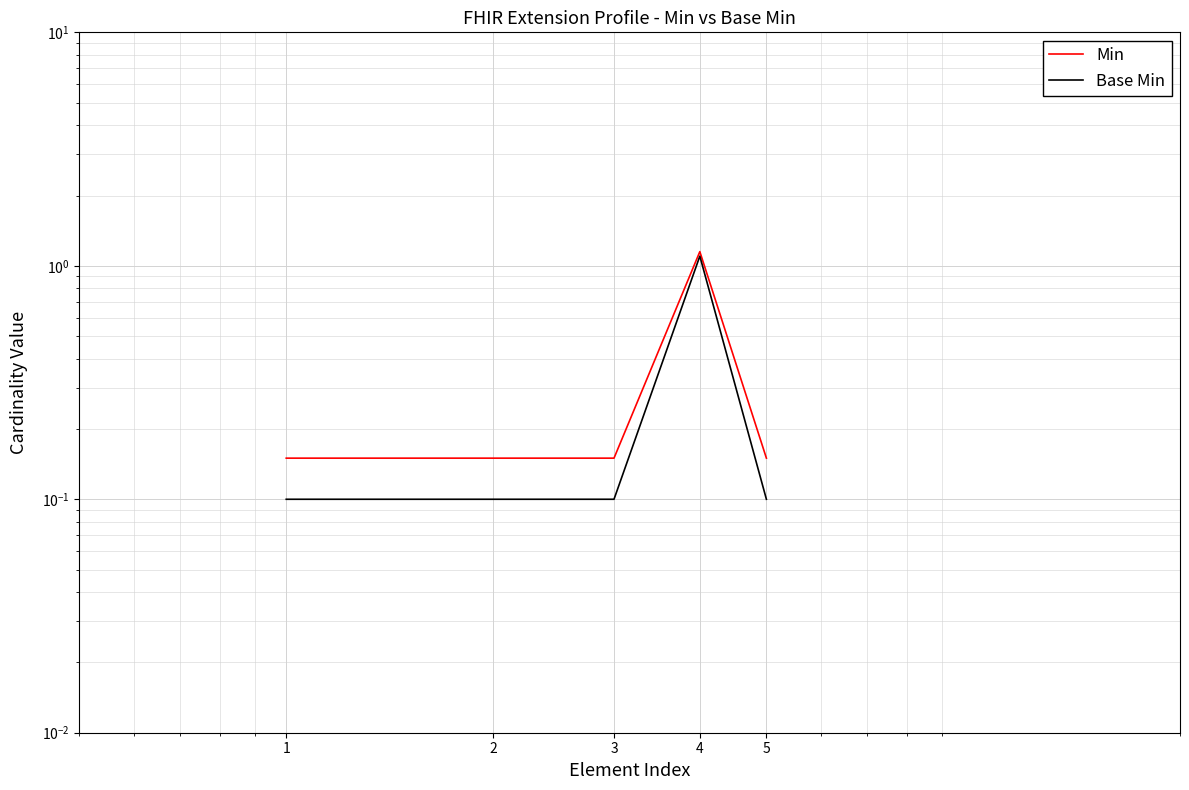

At which category is the sum across all series the highest?

4